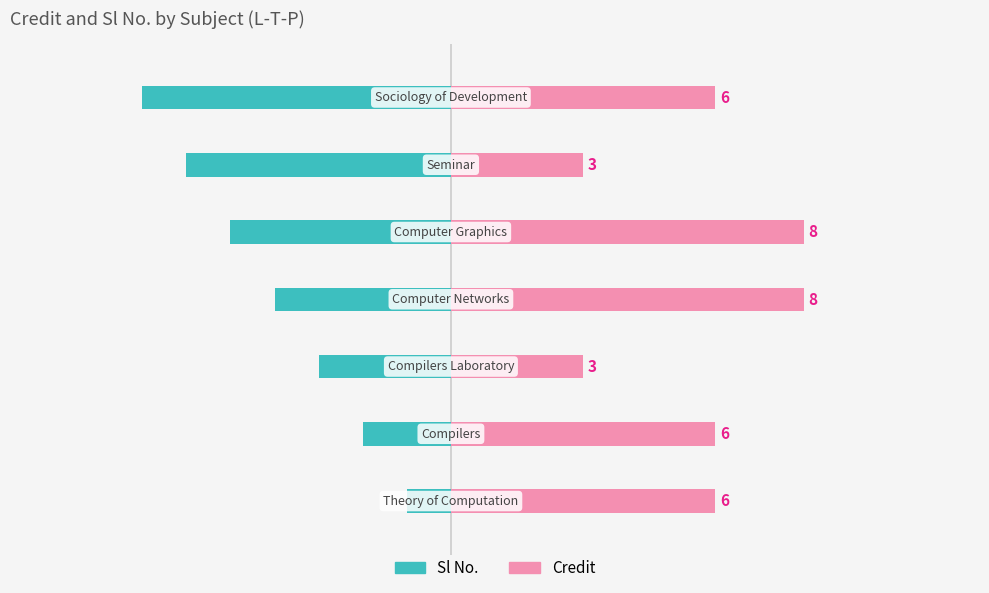

True or false: Sl No. has a value of -2 at 5.

False